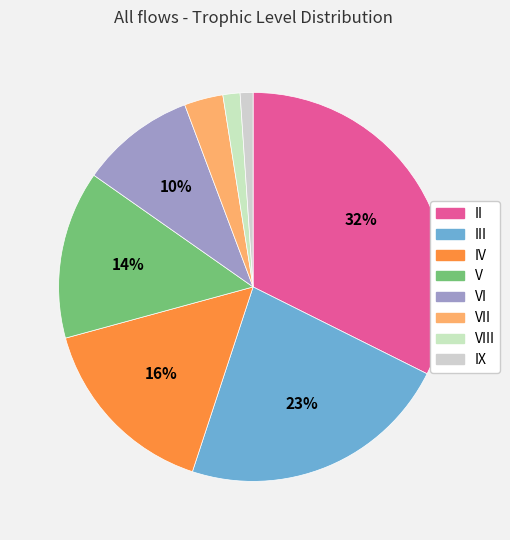

Which category has the biggest portion of the pie?

II